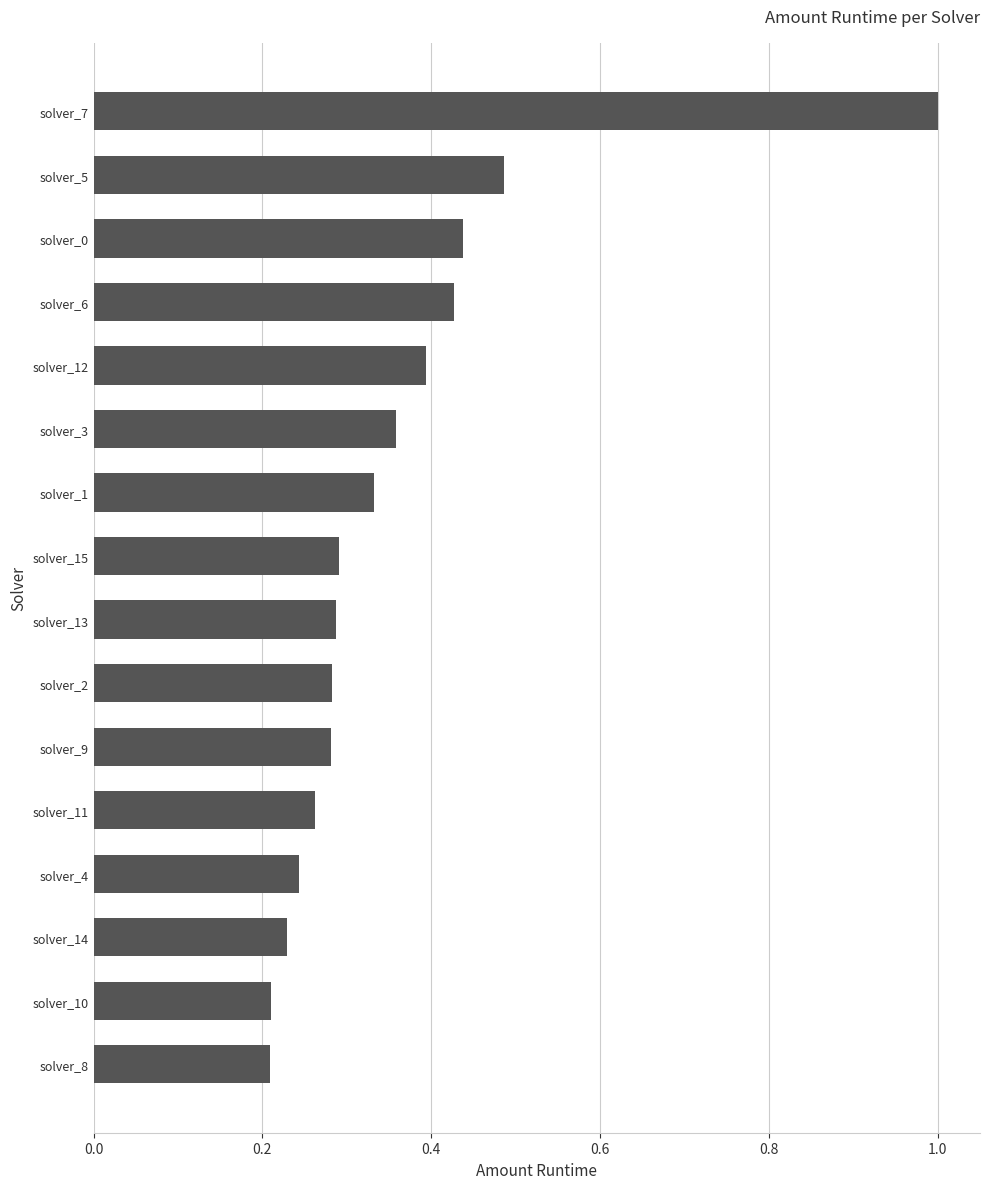

How many values are between 0 and 1?

16